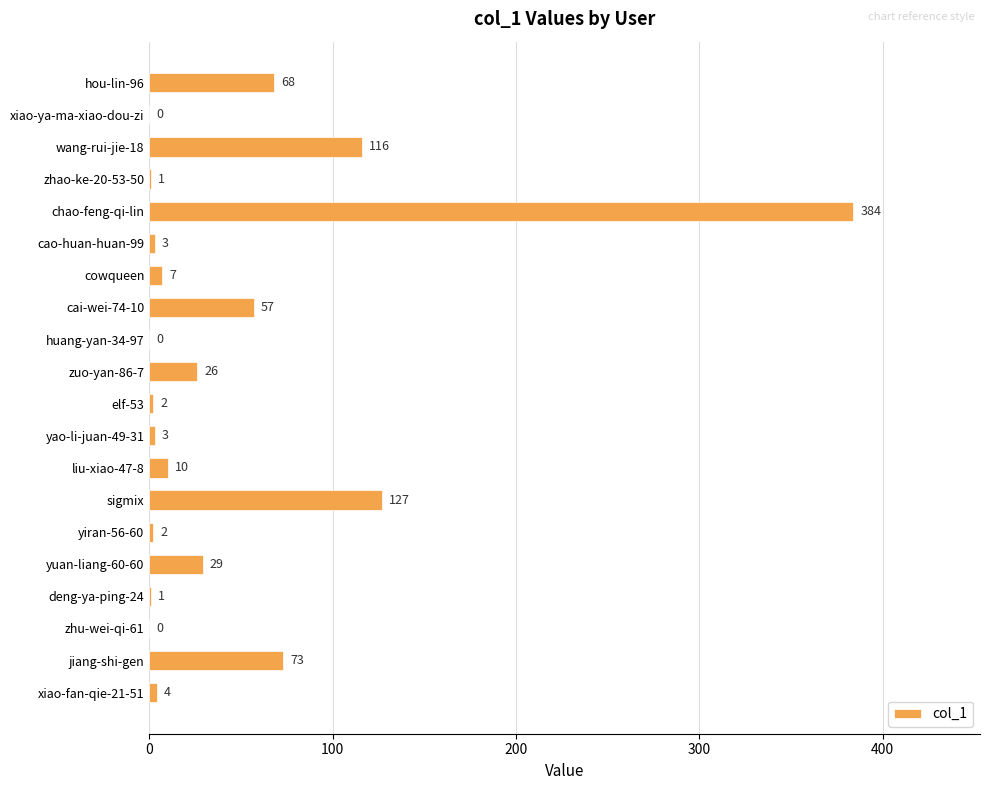

Are the bars horizontal?

Yes